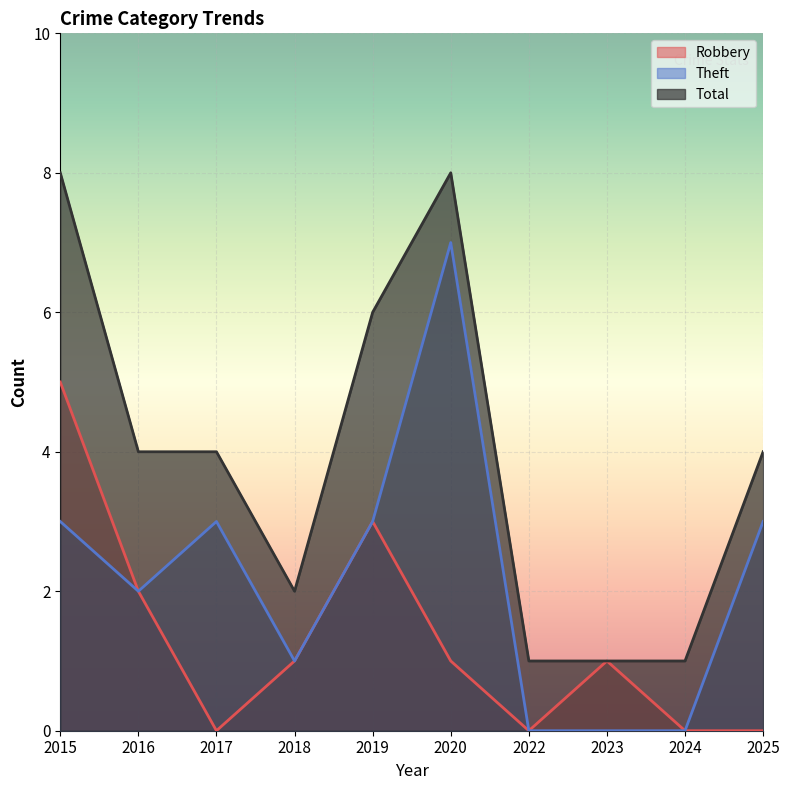

At which label does Theft reach its peak?

2020